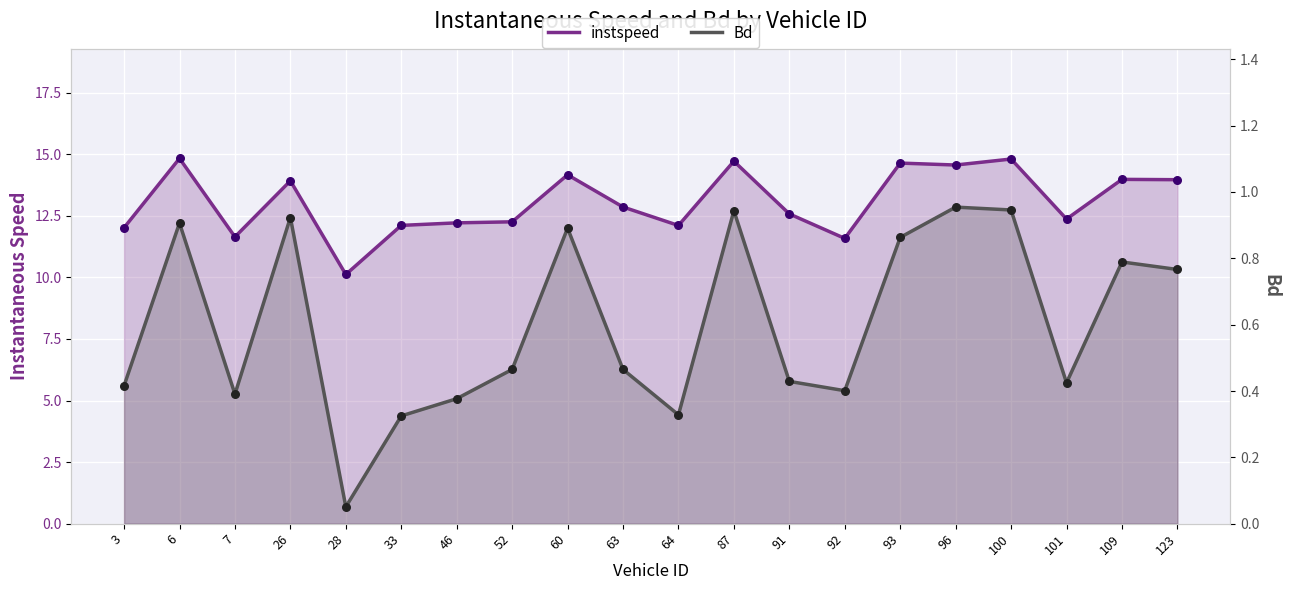

What are all the series names shown in the legend?

instspeed, Bd